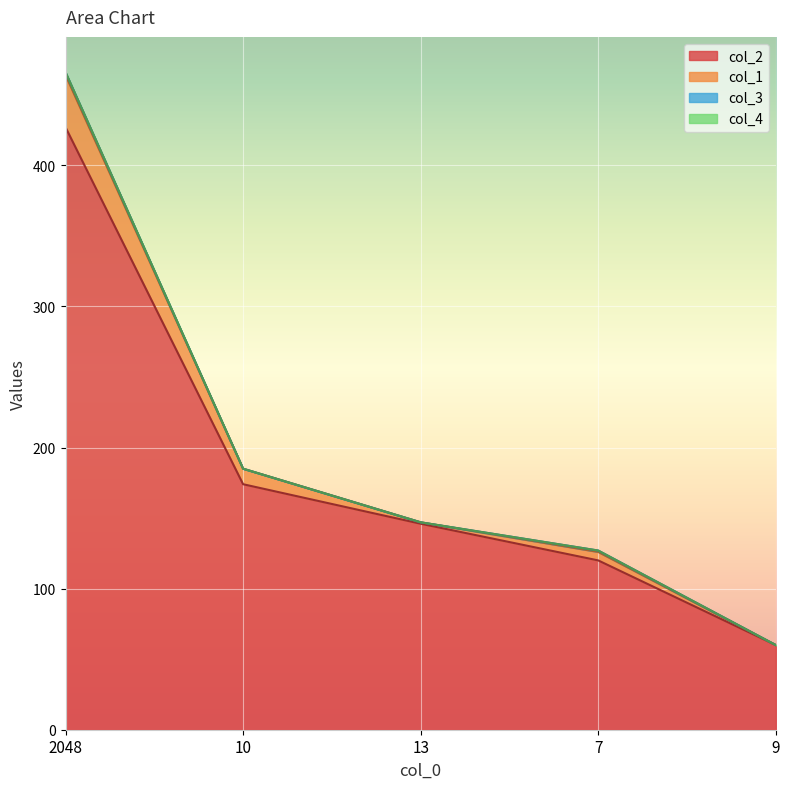

What is the average value of the col_2 series?

185